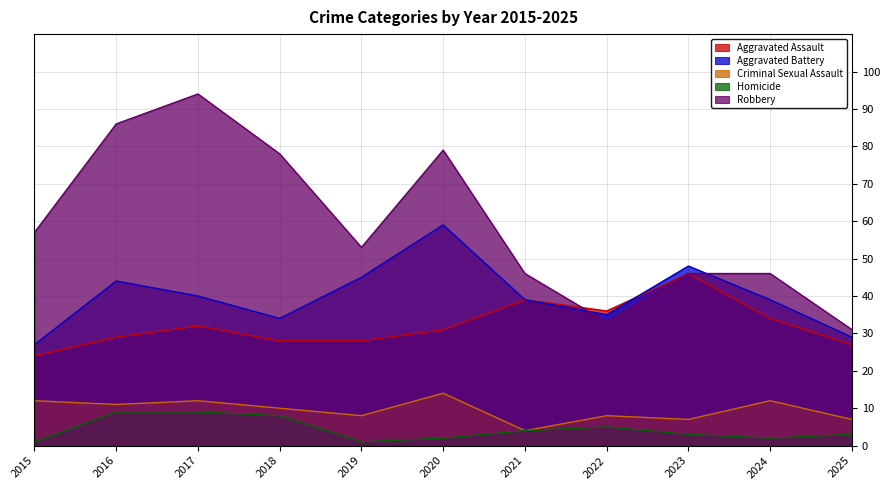

Reading right to left, what are all the values shown in this chart?

Aggravated Assault: 27	34	46	36	39	31	28	28	32	29	24
Aggravated Battery: 29	39	48	35	39	59	45	34	40	44	27
Criminal Sexual Assault: 7	12	7	8	4	14	8	10	12	11	12
Homicide: 3	2	3	5	4	2	1	8	9	9	1
Robbery: 31	46	46	33	46	79	53	78	94	86	57